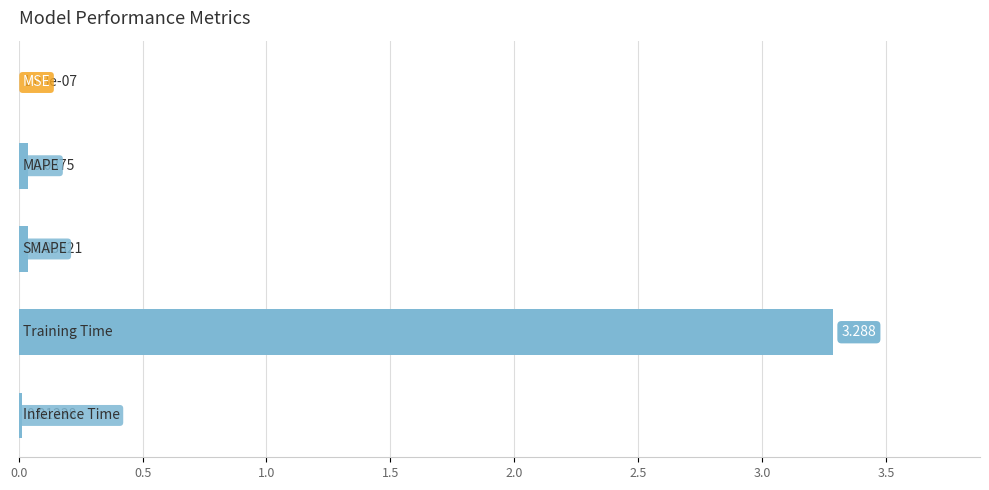

Are the bars grouped side by side (vs. stacked)?

No